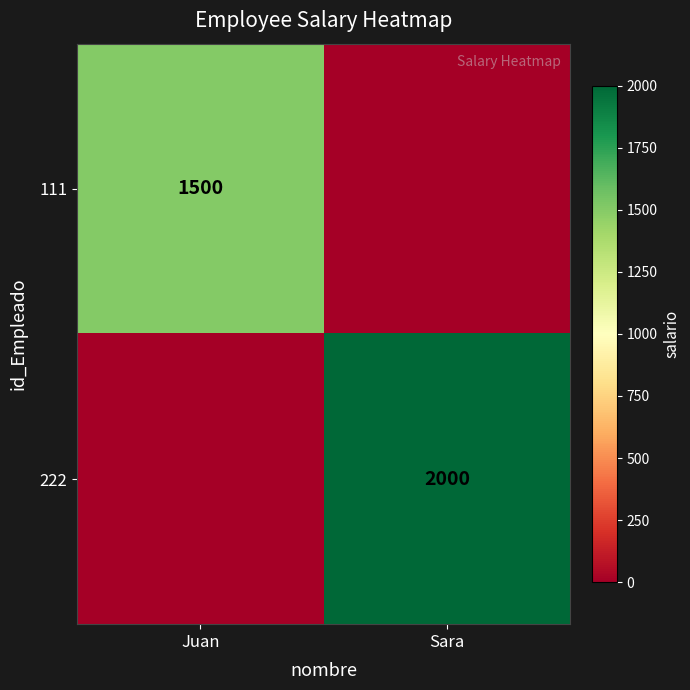

Which has a higher value, Juan or Sara?

Juan